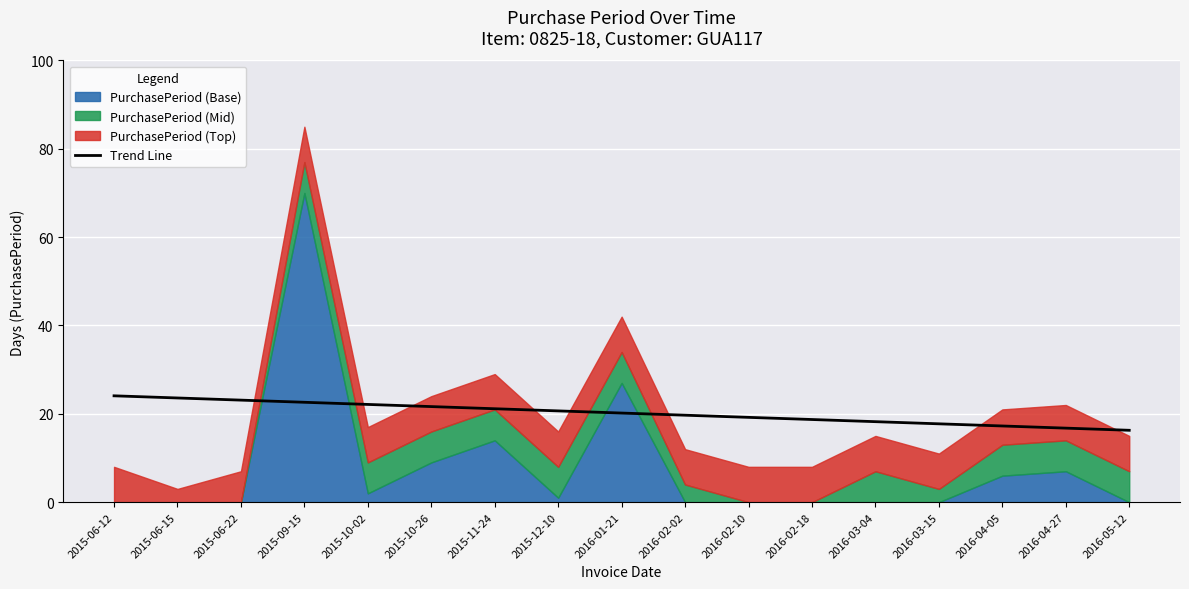

Where is the data nearest to the value 20?

2016-01-21